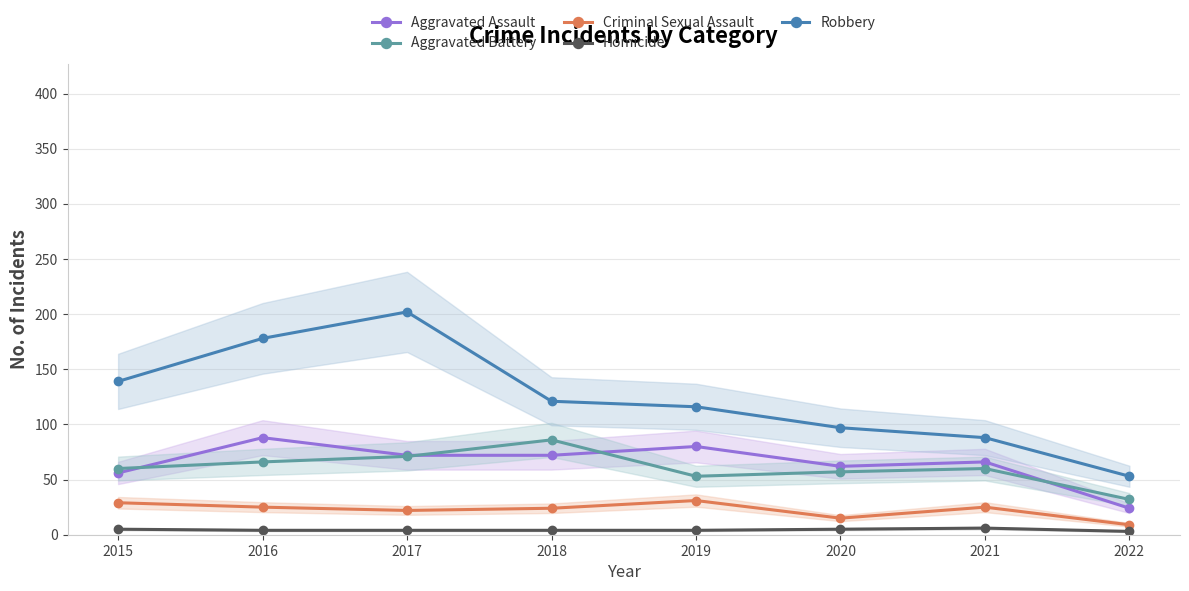

At which category is the sum across all series the highest?

2017